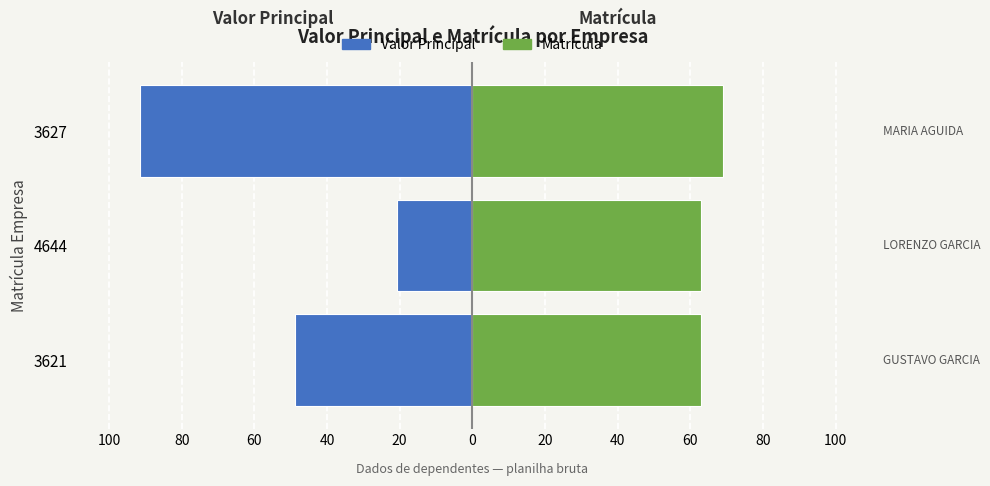

How many data points does each series have?

3